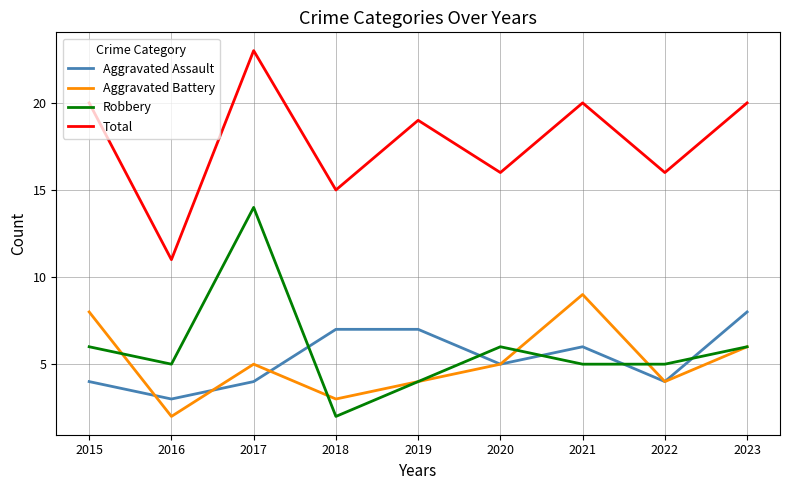

Which label corresponds to the largest value in the chart?

2017